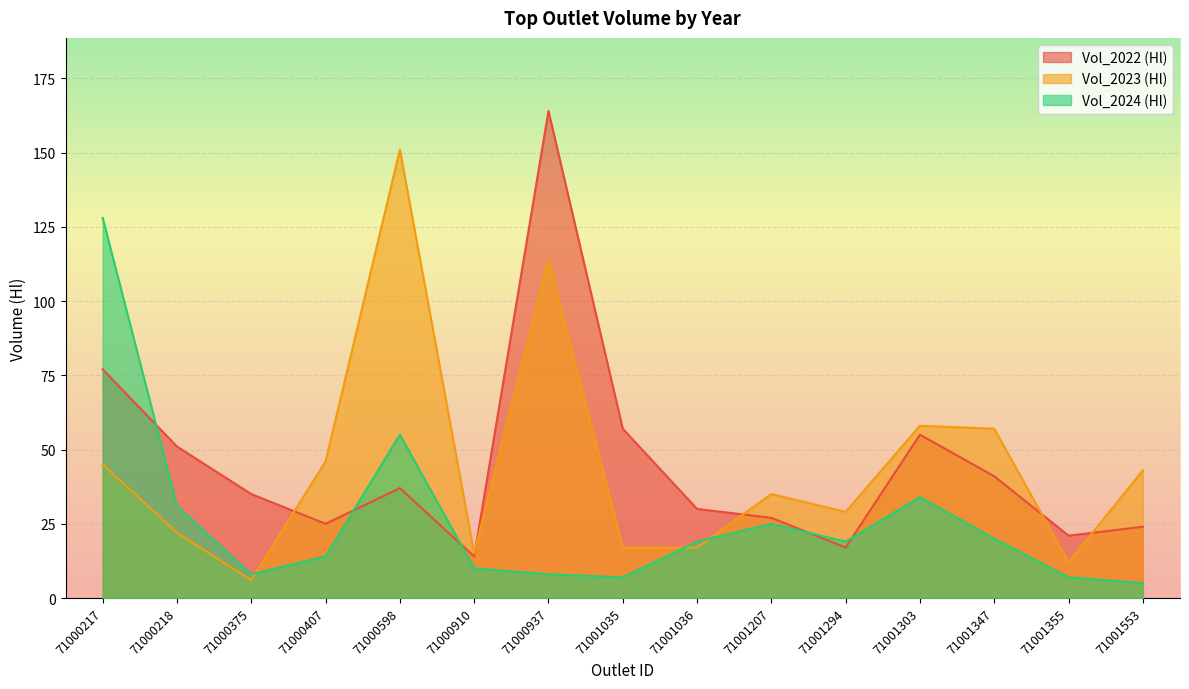

List the labels in order of Vol_2023 (Hl) value, largest first.

71000598, 71000937, 71001303, 71001347, 71000407, 71000217, 71001553, 71001207, 71001294, 71000218, 71001035, 71001036, 71000910, 71001355, 71000375